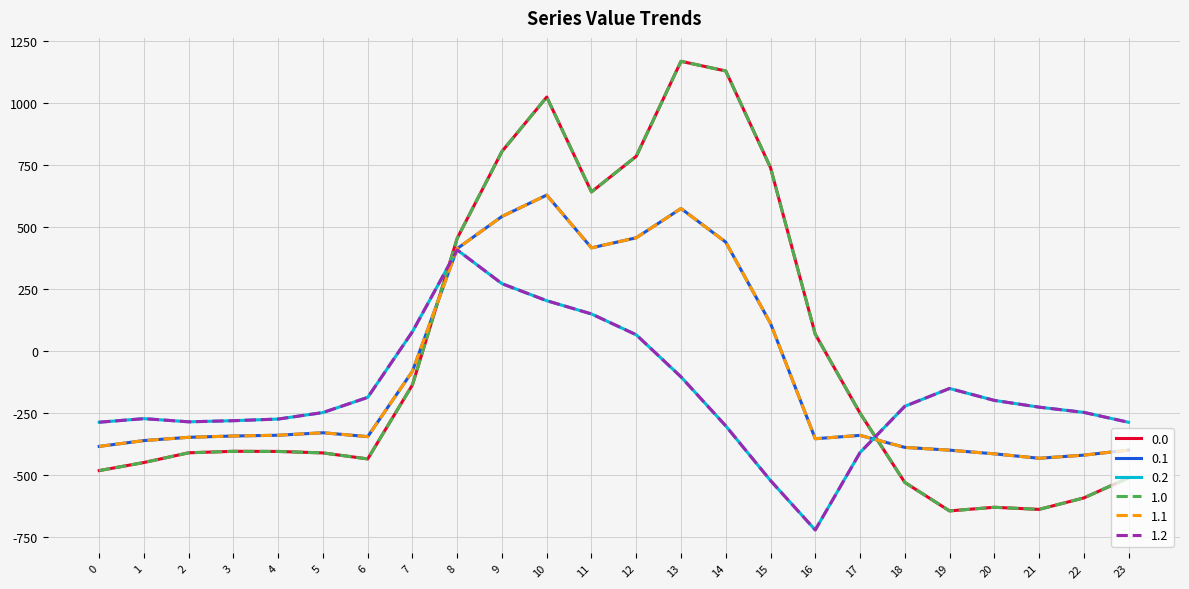

Reading right to left, list all the values displayed in this chart.

0.0: -511.3	-592.3	-638.4	-629.9	-644.5	-529.6	-250.3	67.6	739.0	1128.3	1167.2	784.4	640.9	1023.2	804.0	454.2	-136.4	-435.0	-410.8	-404.9	-404.4	-410.3	-449.5	-482.0
0.1: -399.4	-419.9	-432.4	-414.5	-399.7	-388.5	-340.1	-353.7	111.1	438.6	574.0	456.1	415.4	628.1	542.1	412.6	-81.6	-345.2	-329.5	-339.6	-342.7	-347.9	-361.1	-384.6
0.2: -287.5	-247.4	-226.4	-199.2	-151.1	-223.1	-409.5	-721.2	-522.2	-301.9	-104.4	65.2	149.1	202.5	271.1	407.2	77.9	-187.1	-248.1	-274.4	-281.0	-285.5	-272.7	-287.1
1.0: -511.3	-592.3	-638.4	-629.9	-644.5	-529.6	-250.3	67.6	739.0	1128.3	1167.2	784.4	640.9	1023.2	804.0	454.2	-136.4	-435.0	-410.8	-404.9	-404.4	-410.3	-449.5	-482.0
1.1: -399.4	-419.9	-432.4	-414.5	-399.7	-388.5	-340.1	-353.7	111.1	438.6	574.0	456.1	415.4	628.1	542.1	412.6	-81.6	-345.2	-329.5	-339.6	-342.7	-347.9	-361.1	-384.6
1.2: -287.5	-247.4	-226.4	-199.2	-151.1	-223.1	-409.5	-721.2	-522.2	-301.9	-104.4	65.2	149.1	202.5	271.1	407.2	77.9	-187.1	-248.1	-274.4	-281.0	-285.5	-272.7	-287.1